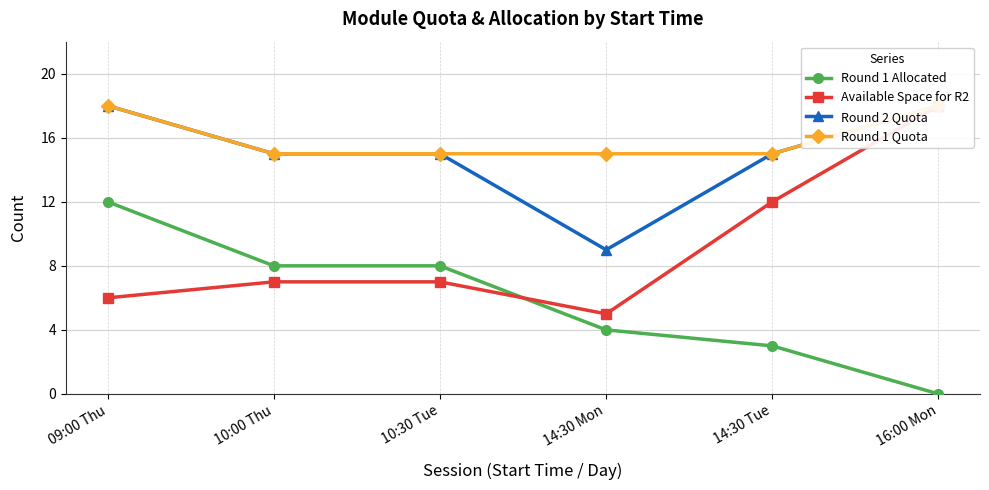

What are all the series names shown in the legend?

Round 1 Allocated, Available Space for R2, Round 2 Quota, Round 1 Quota